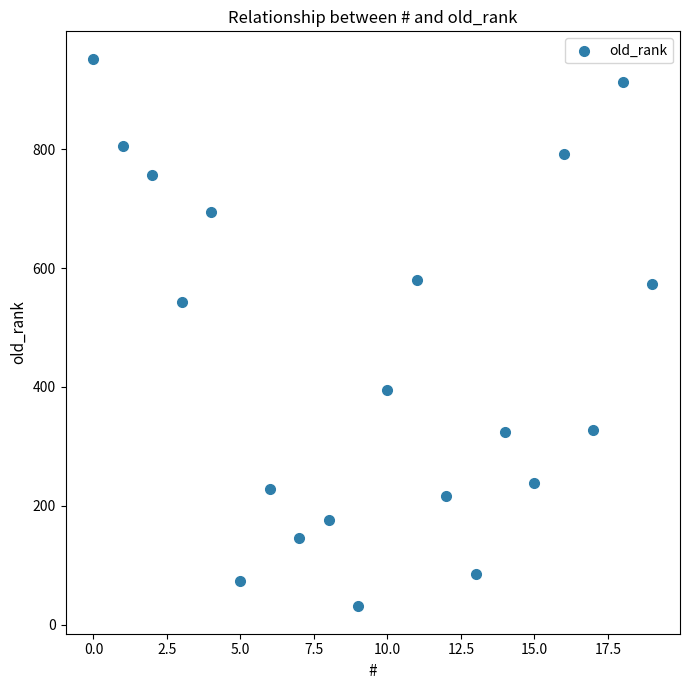

What Y value in the scatter plot is closest to 491?

543